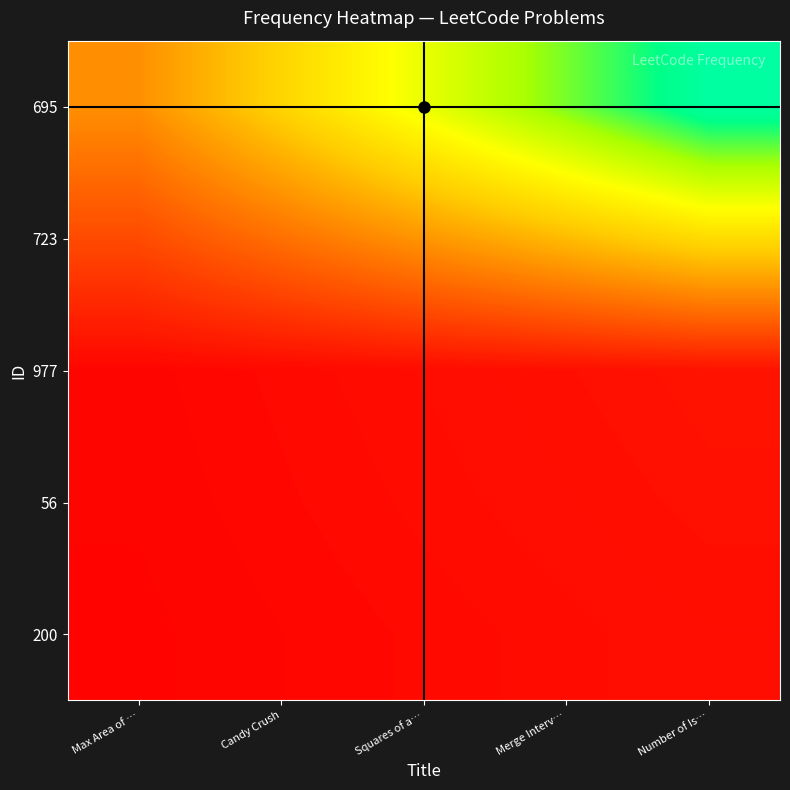

Between Squares of a… and Merge Interv…, which series saw the biggest shift?

695